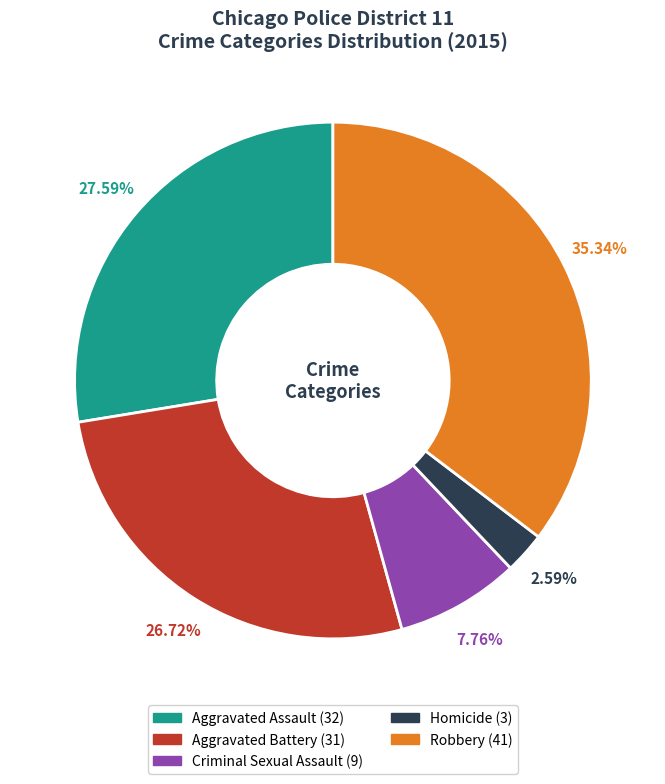

The Criminal Sexual Assault slice represents 13% of the pie. True or false?

False